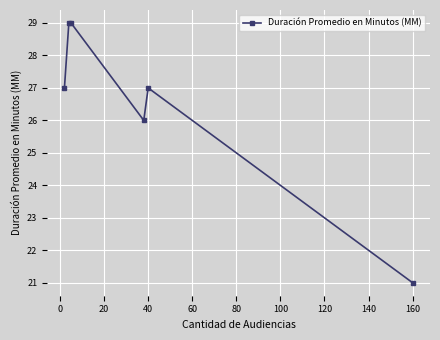

What is the sum of all values?

159